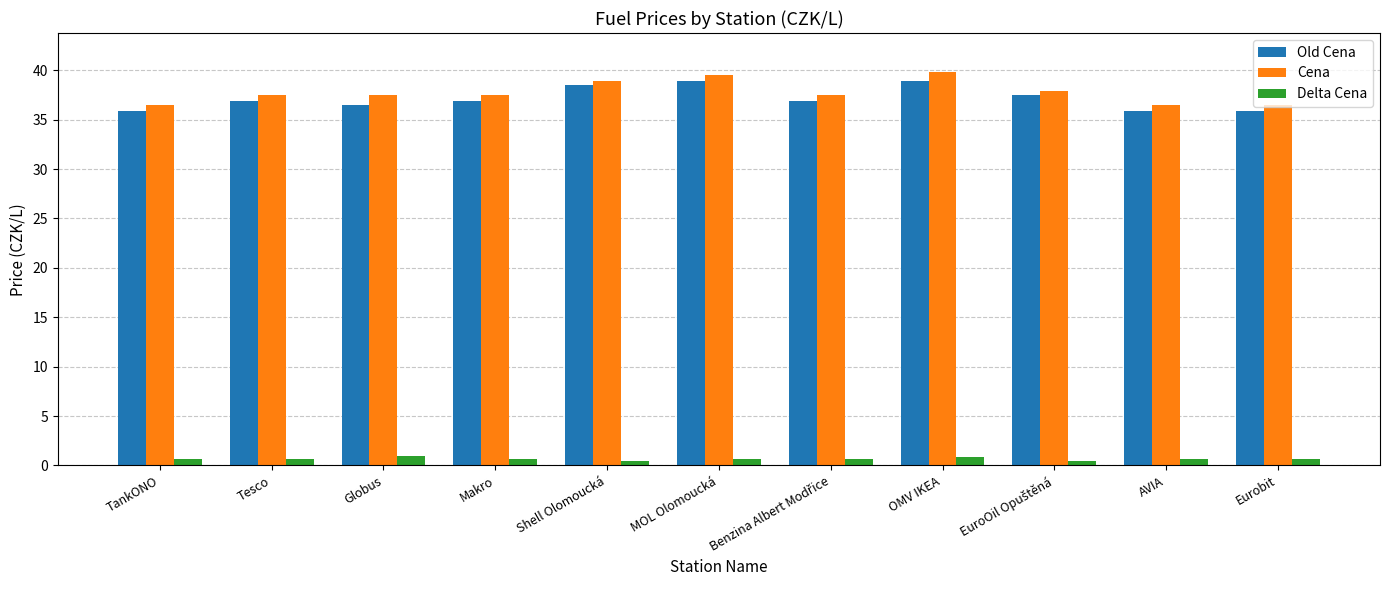

Are the bars horizontal?

No